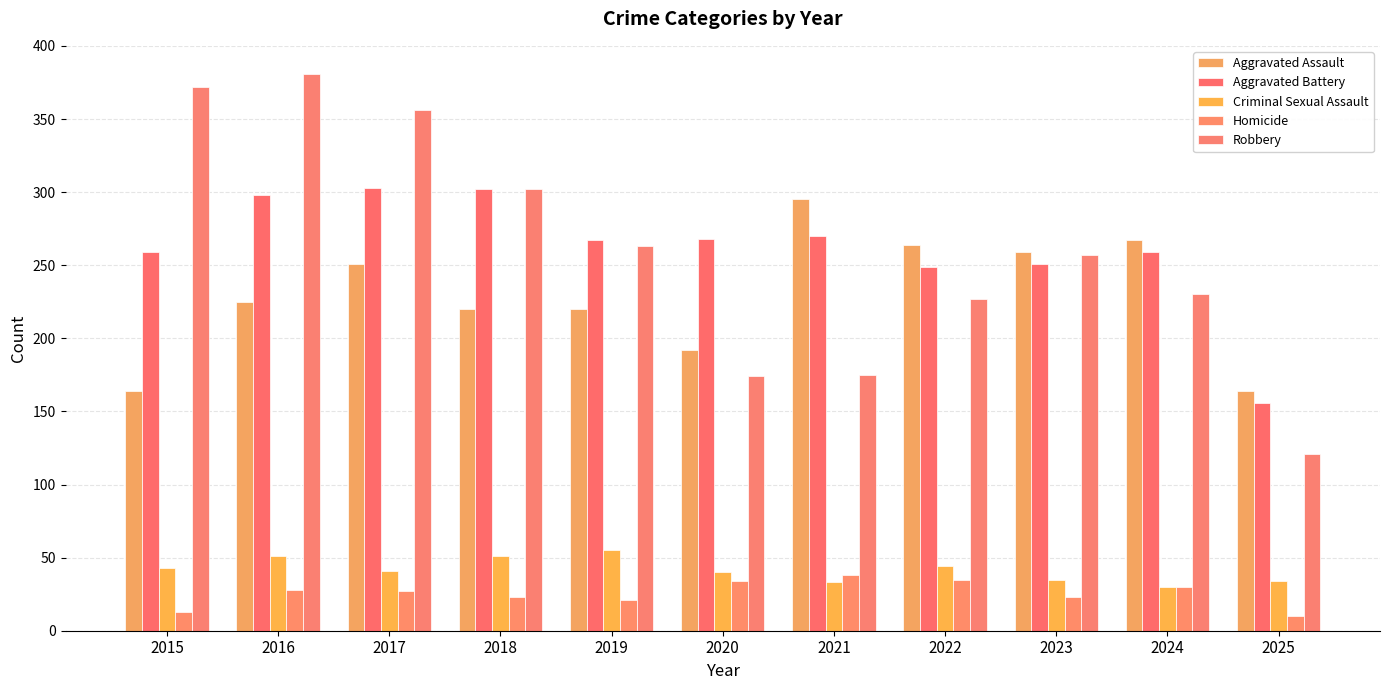

How many distinct data groups are displayed?

5